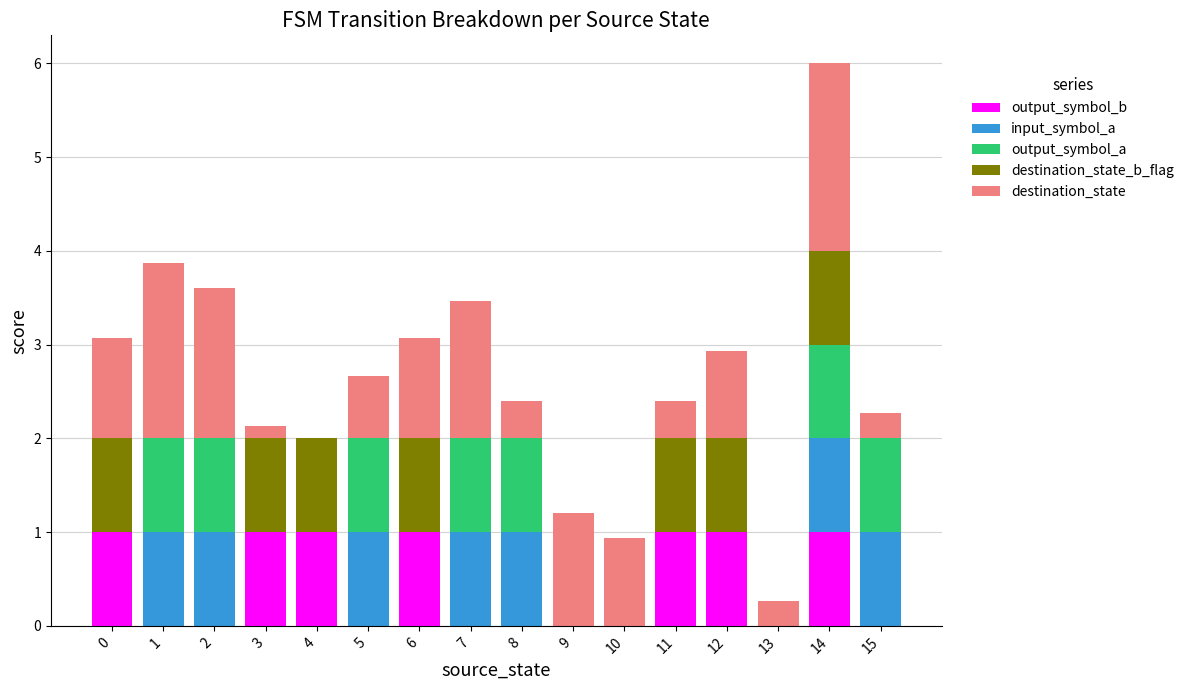

What is the total value across all series at 5?

2.7